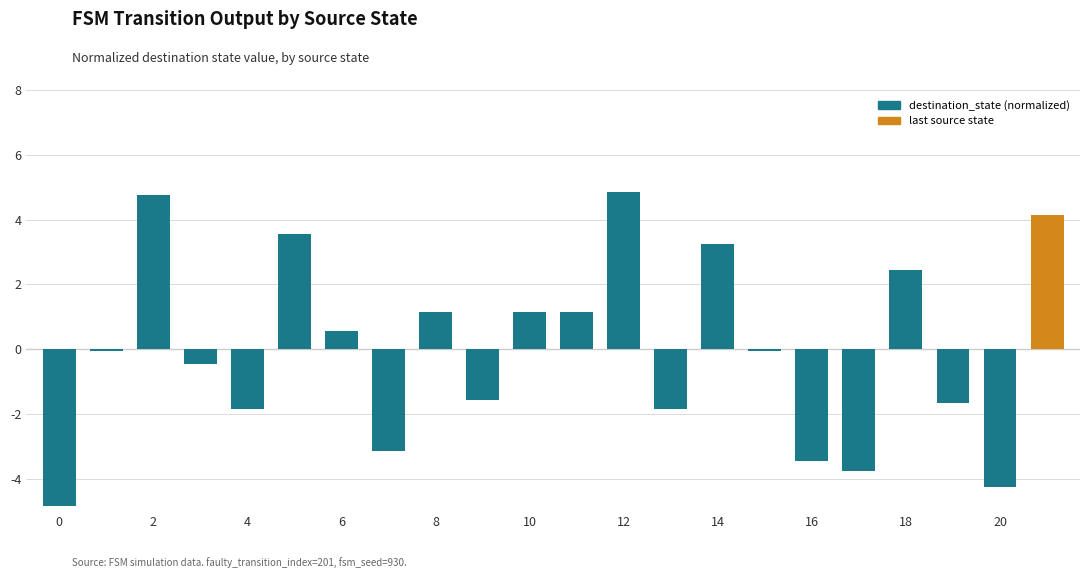

Count the number of data series in this chart.

1